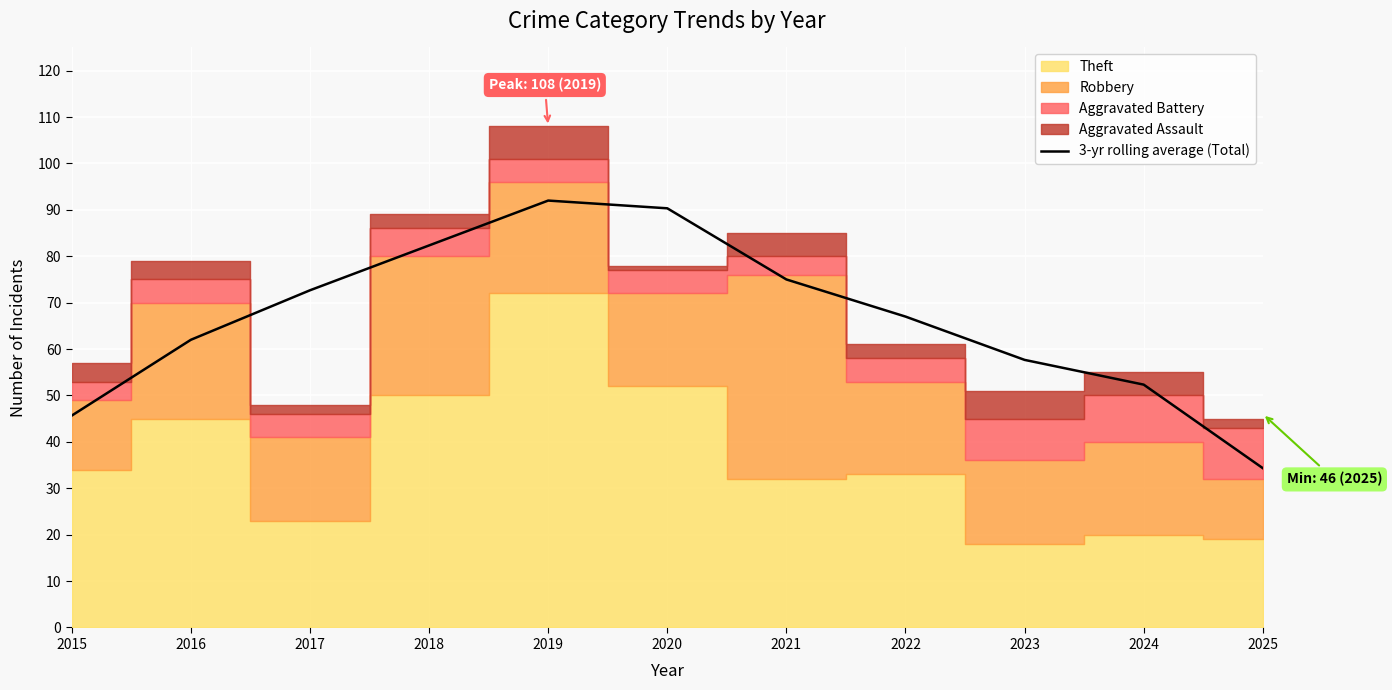

What is the change in value from 2019 to 2025?

-57.7